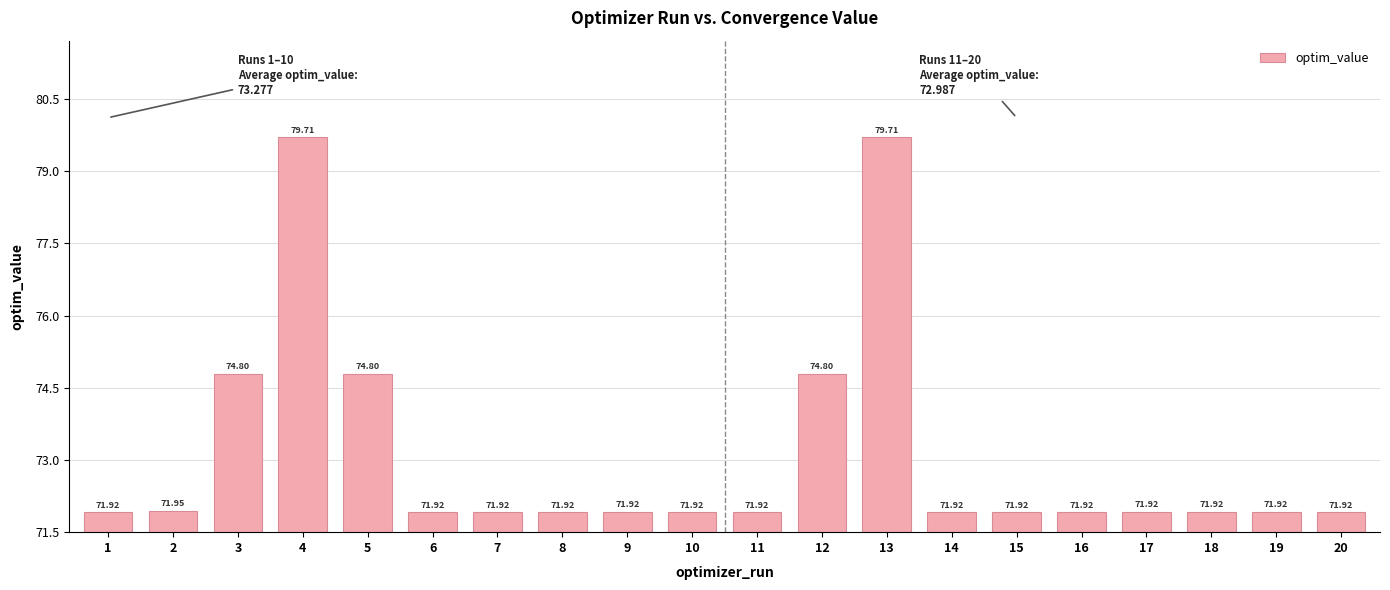

Does the chart contain stacked bars?

No